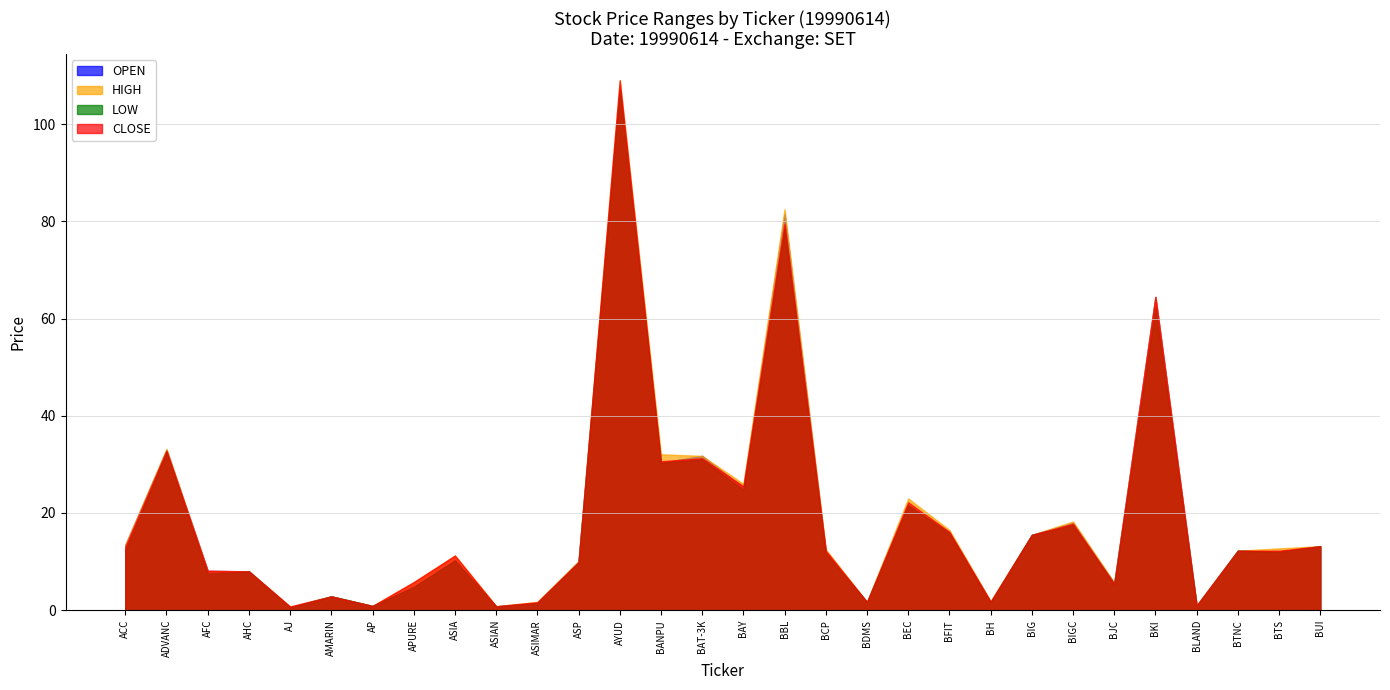

True or false: LOW has a value of 0.8 at ASIAN.

True